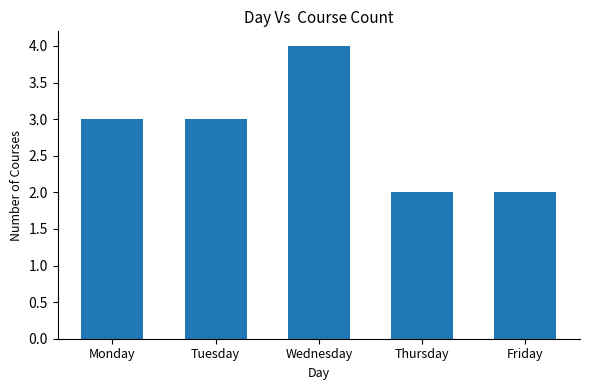

What is the smallest value displayed?

2